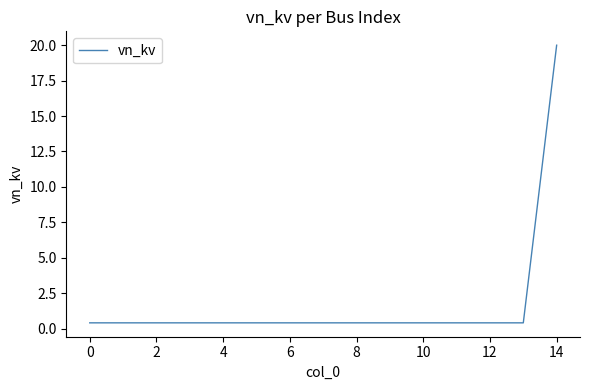

What is the greatest value displayed?

20.0